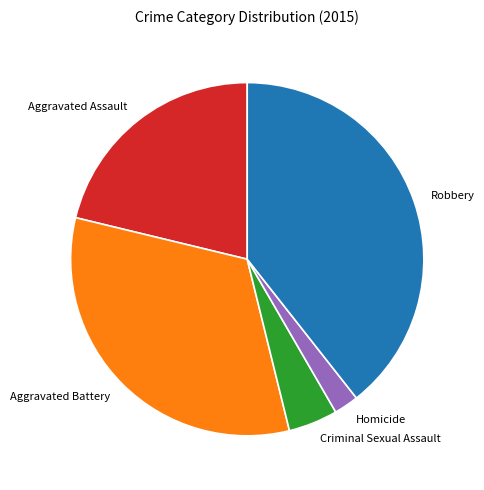

Which category has the biggest portion of the pie?

Robbery